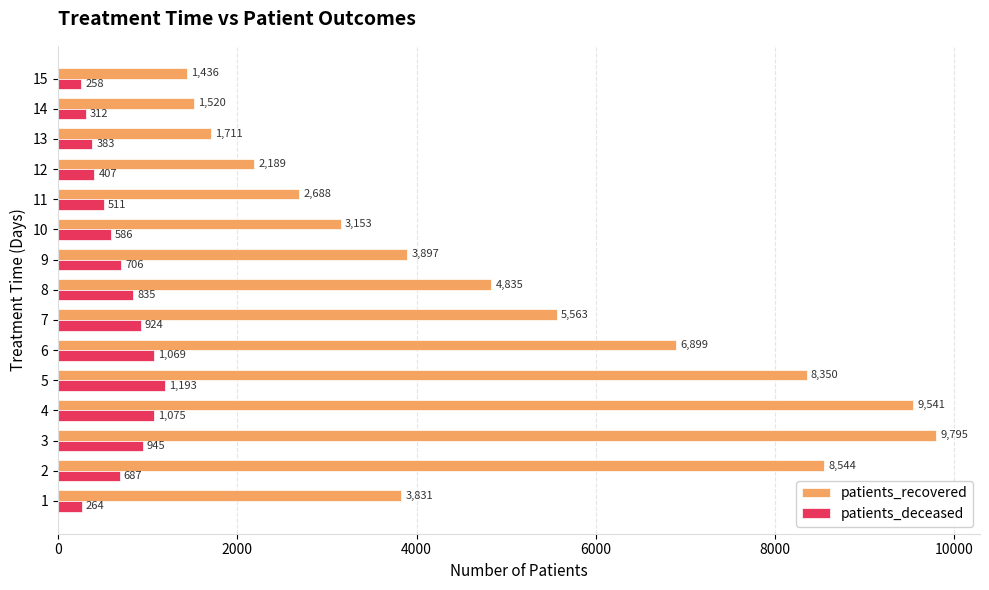

What is the maximum value for patients_deceased?

1193